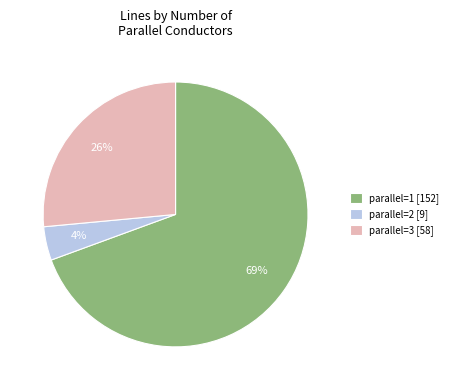

Which category has the smallest portion of the pie?

parallel=2 [9]